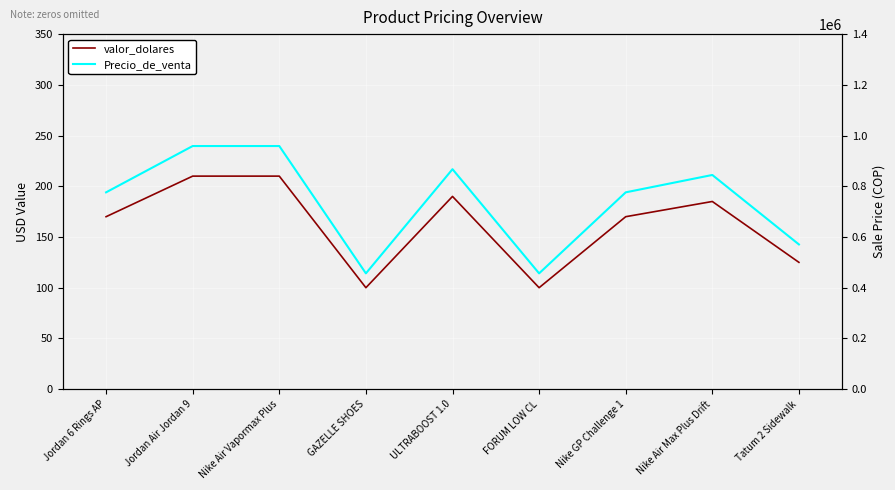

Reading left to right, list all the values displayed in this chart.

valor_dolares: 170	210	210	100	190	100	170	185	125
Precio_de_venta: 776050	958650	958650	456500	867350	456500	776050	844525	570625